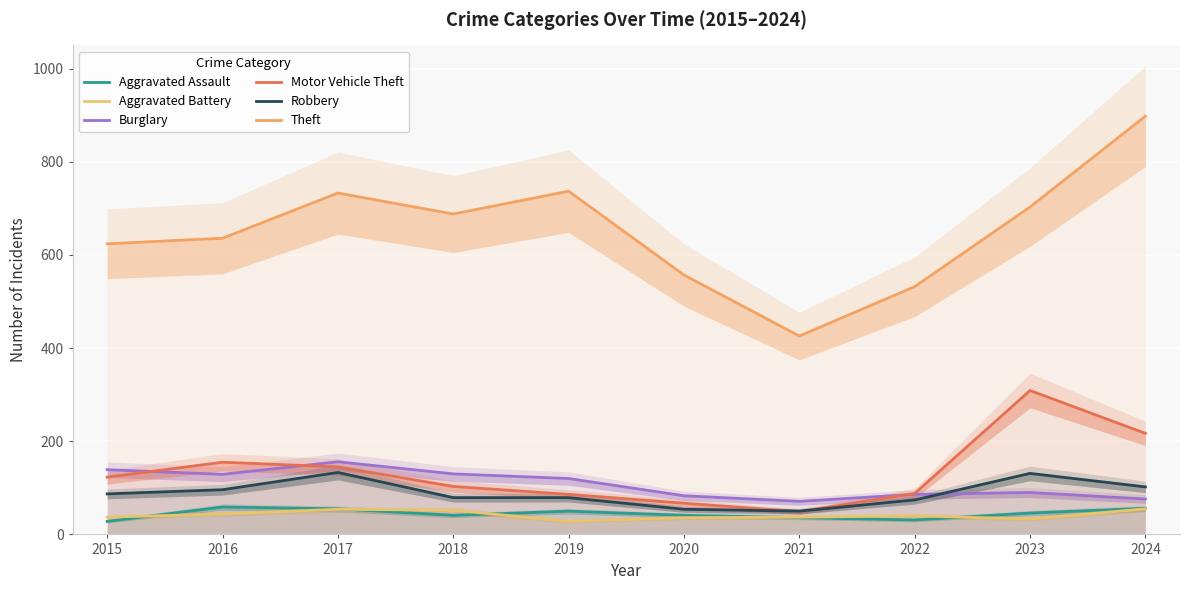

Reading right to left, what are all the values shown in this chart?

Aggravated Assault: 2024=56	2023=46	2022=31	2021=36	2020=41	2019=50	2018=41	2017=55	2016=59	2015=28
Aggravated Battery: 2024=55	2023=33	2022=40	2021=37	2020=36	2019=28	2018=52	2017=54	2016=44	2015=37
Burglary: 2024=76	2023=90	2022=86	2021=71	2020=83	2019=120	2018=130	2017=156	2016=129	2015=139
Motor Vehicle Theft: 2024=217	2023=309	2022=88	2021=49	2020=67	2019=86	2018=103	2017=145	2016=155	2015=123
Robbery: 2024=102	2023=131	2022=74	2021=50	2020=54	2019=79	2018=79	2017=133	2016=96	2015=87
Theft: 2024=898	2023=703	2022=532	2021=426	2020=557	2019=737	2018=688	2017=733	2016=636	2015=624